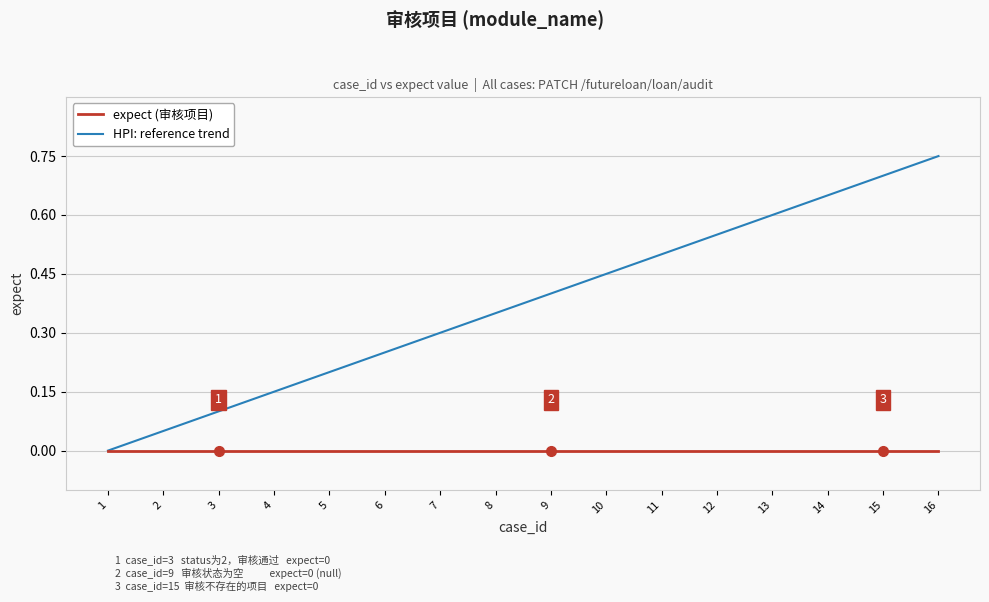

Is this an area chart (filled region under the line)?

No